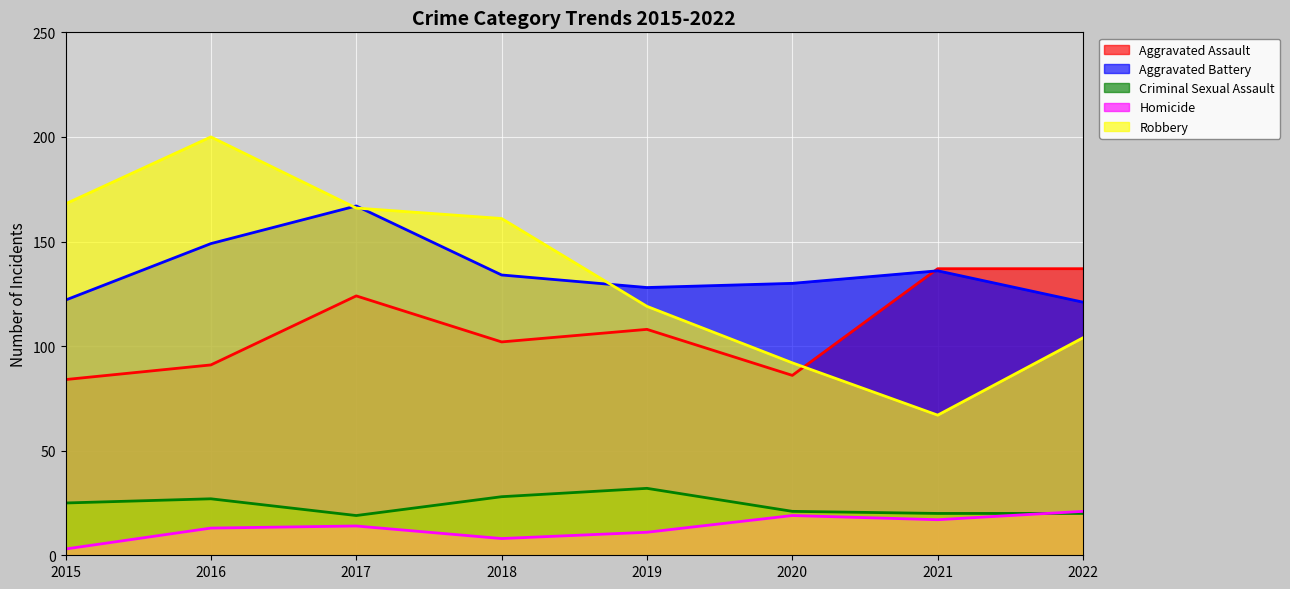

What value does the Aggravated Battery series have at 2022, to the nearest 5?

120